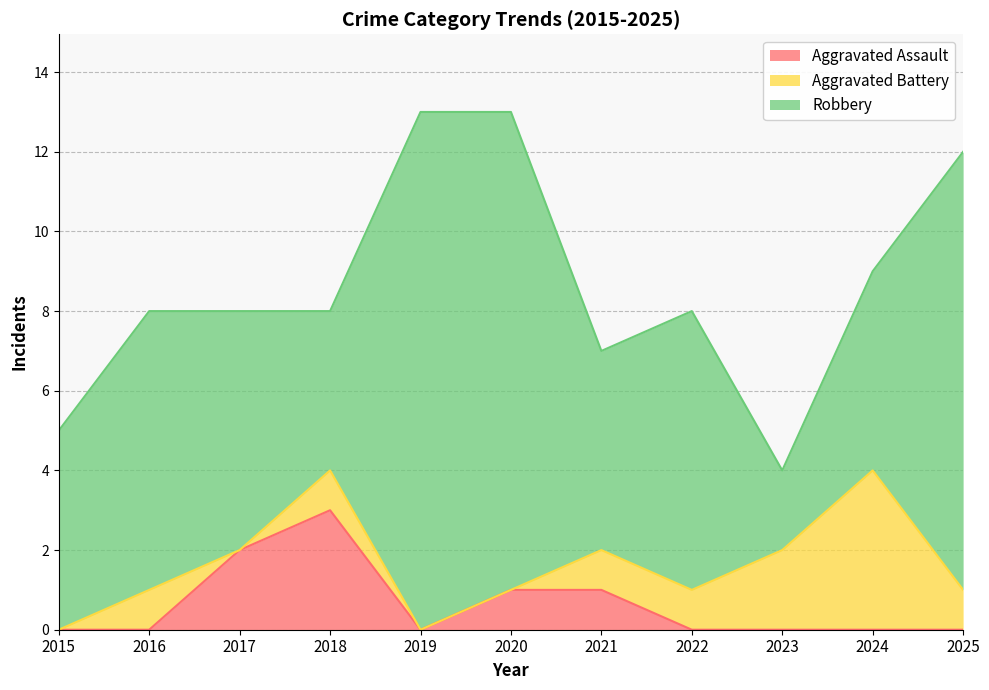

True or false: Aggravated Battery and Robbery intersect in this chart.

False